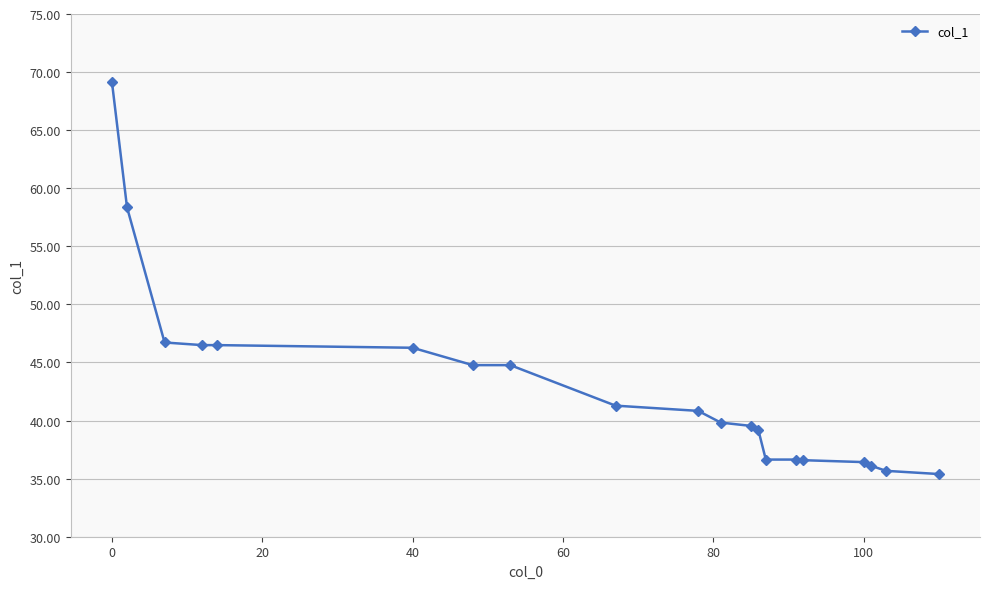

What is the minimum value shown in the chart?

35.4